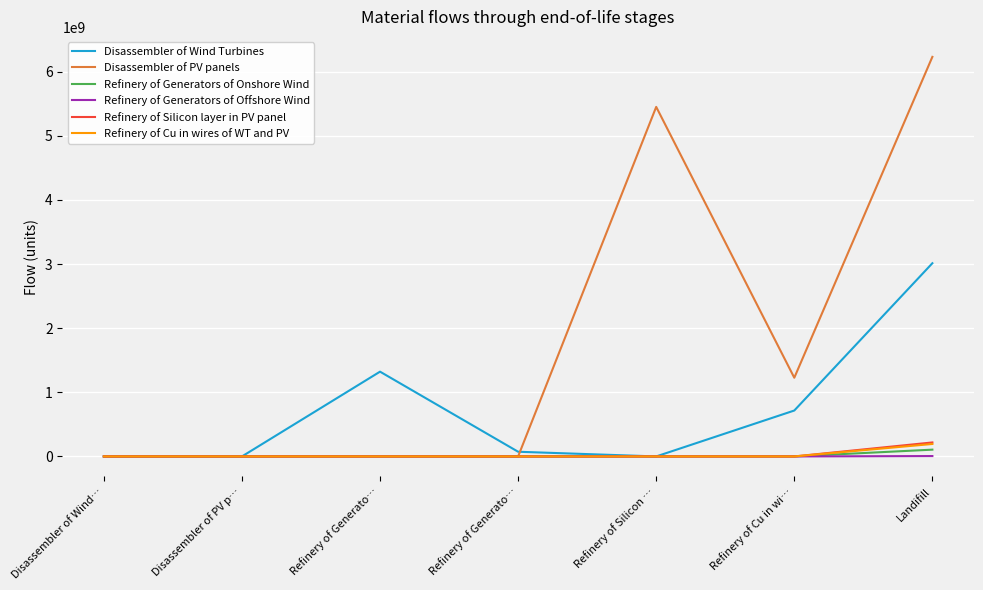

True or false: Disassembler of Wind Turbines and Refinery of Silicon layer in PV panel cross at least once.

False